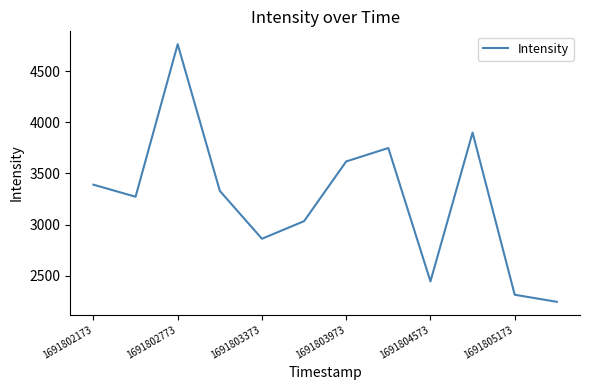

Reading left to right, transcribe all the data shown in this chart.

3390.0	3272.2	4762.7	3329.3	2861.6	3033.5	3617.2	3748.2	2445.1	3899.0	2314.6	2245.5